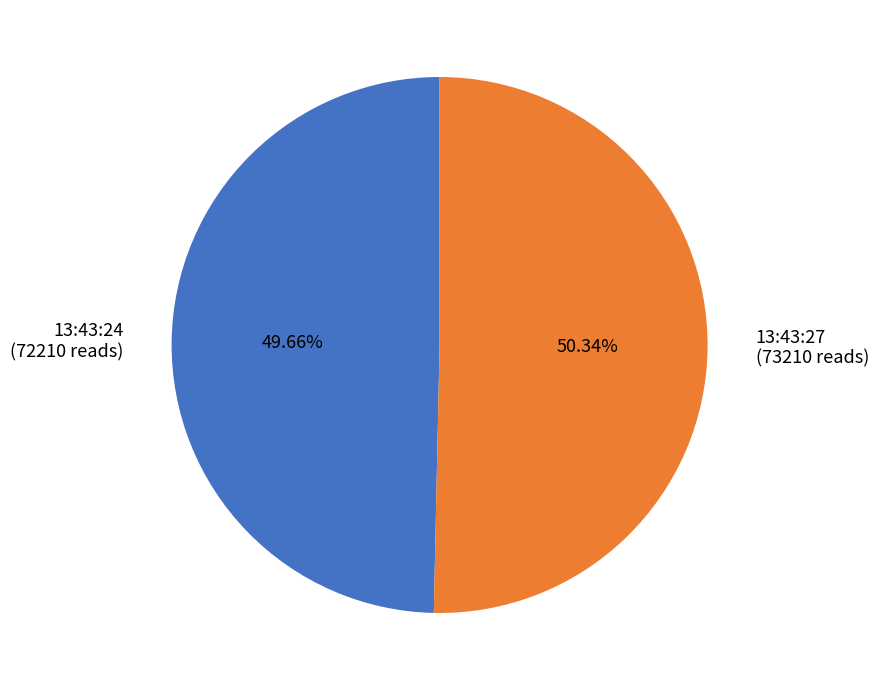

Which slice is the smallest?

13:43:24